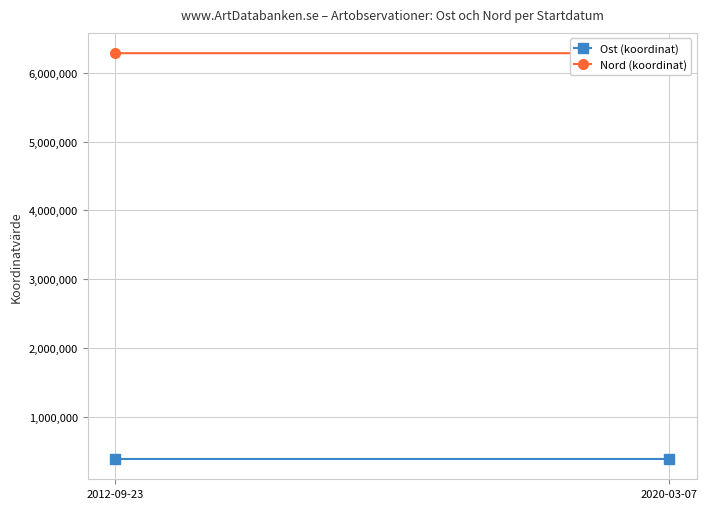

What is the difference between the maximum and minimum values in the Ost (koordinat) series?

32.7